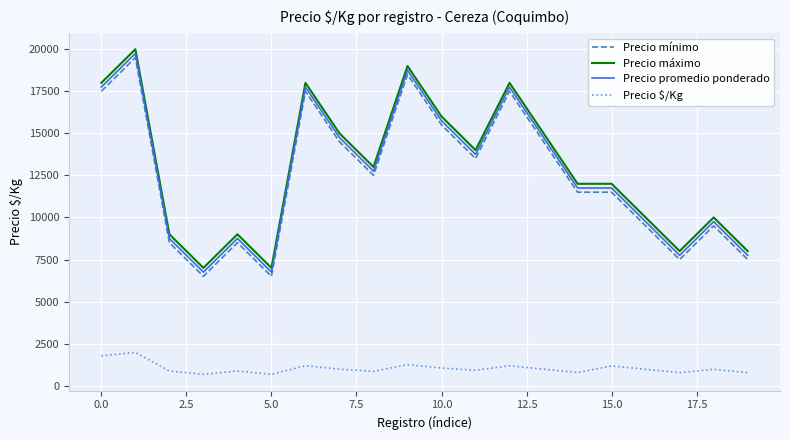

Which series has the largest total across all categories?

Precio máximo